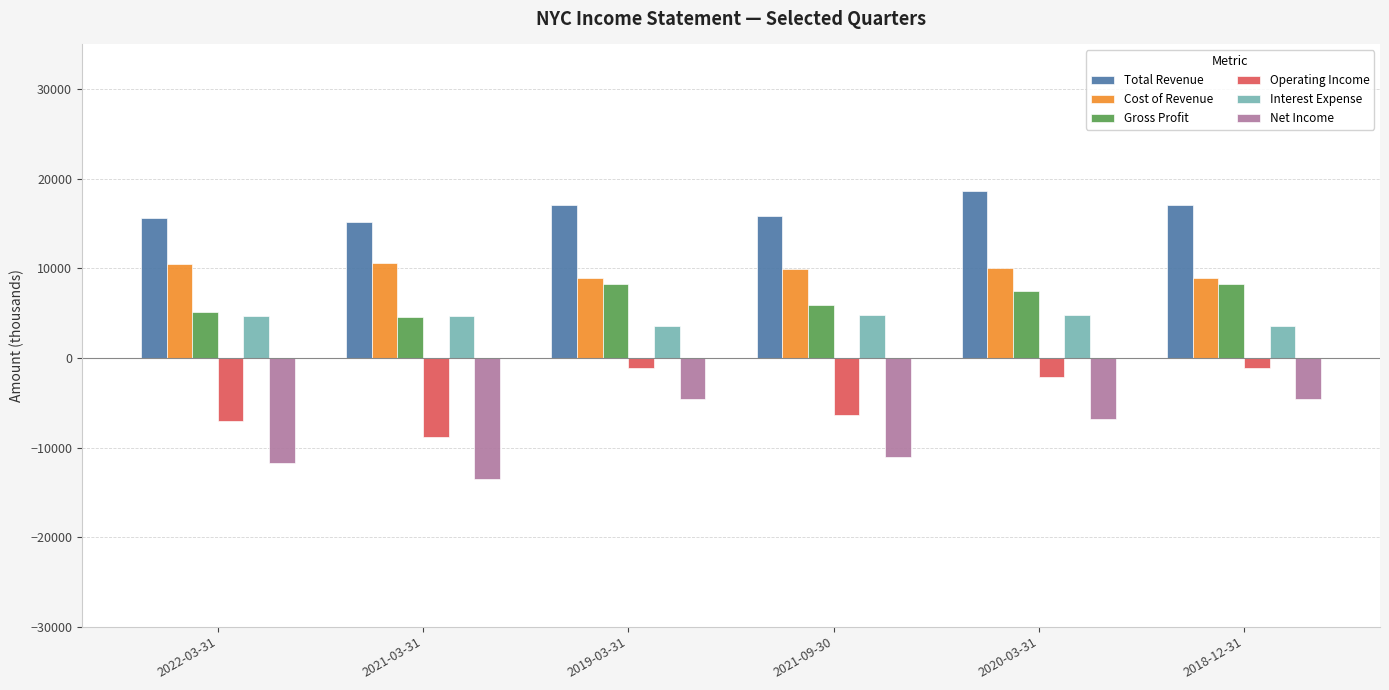

Which series has the largest range (max minus min)?

Net Income